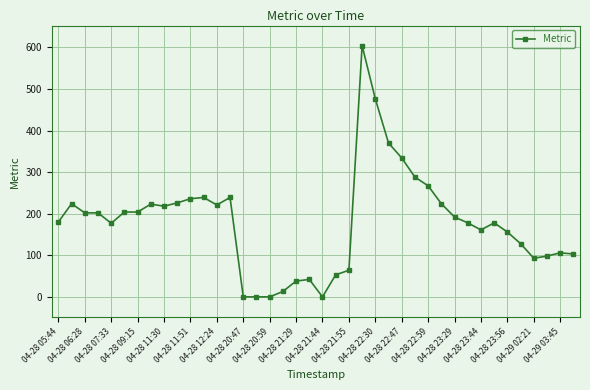

What is the sum of all values?

7161